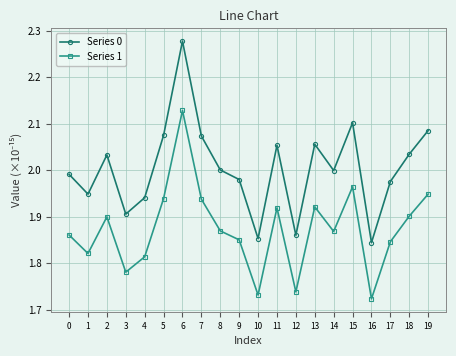

At which category is the sum across all series the highest?

6